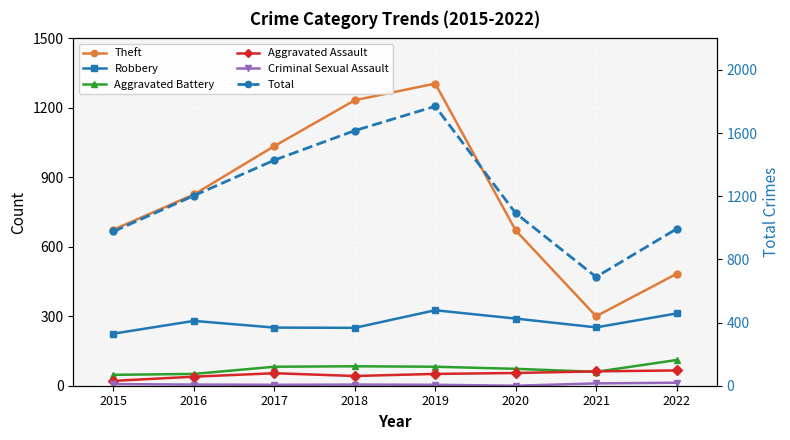

Which series has the widest spread of values?

Total